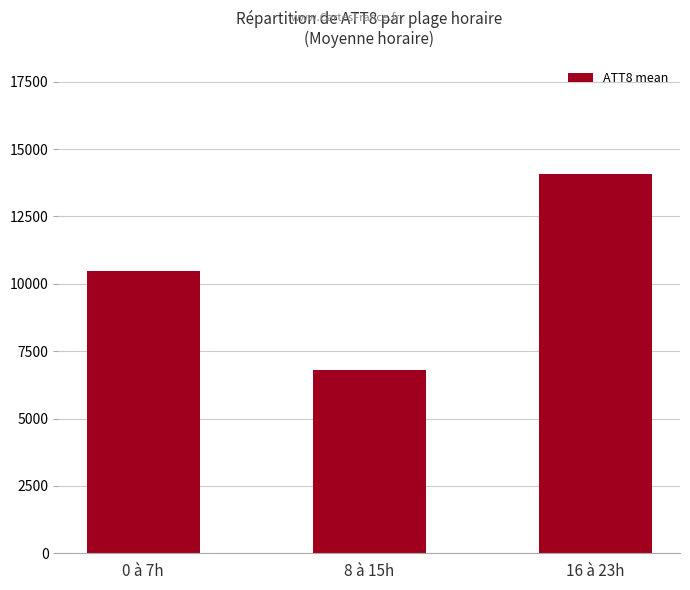

What is the sum of the values at 16 à 23h and 8 à 15h?

20862.5